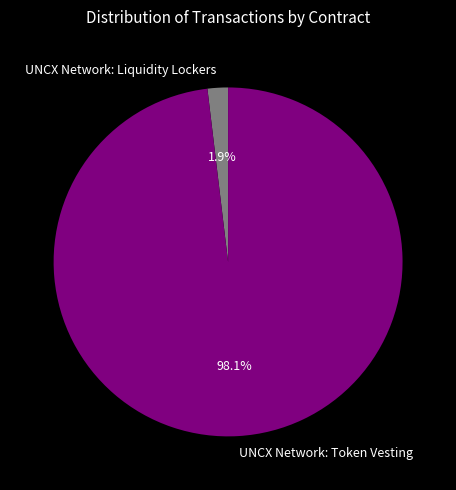

What is the majority slice?

UNCX Network: Token Vesting